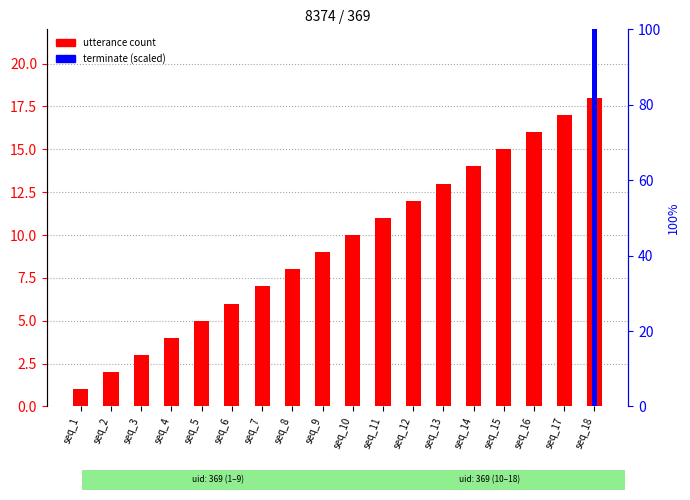

What is the sum of the utterance count values at seq_5 and seq_2?

7